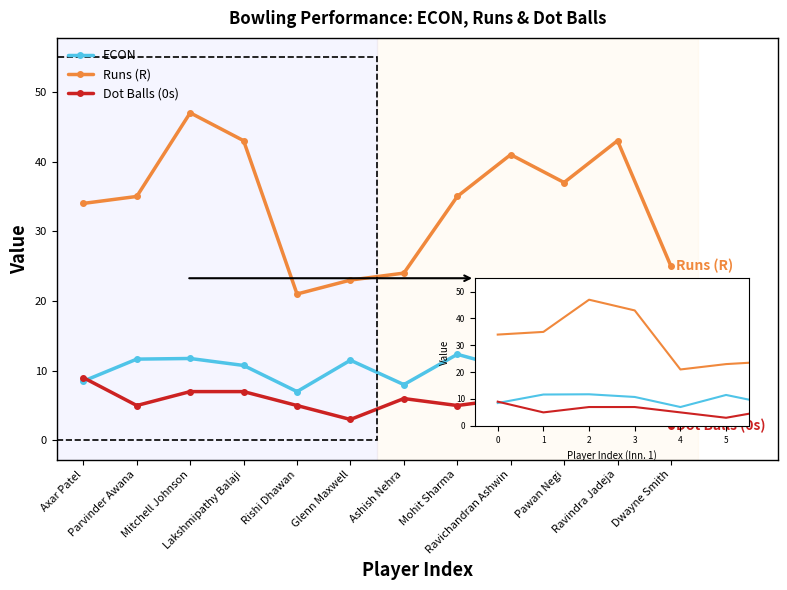

The Dot Balls (0s) series shows 2.0 at Dwayne Smith. True or false?

True